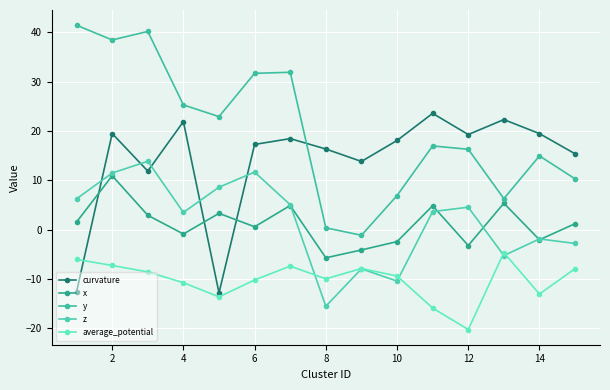

Is this an area chart (filled region under the line)?

No